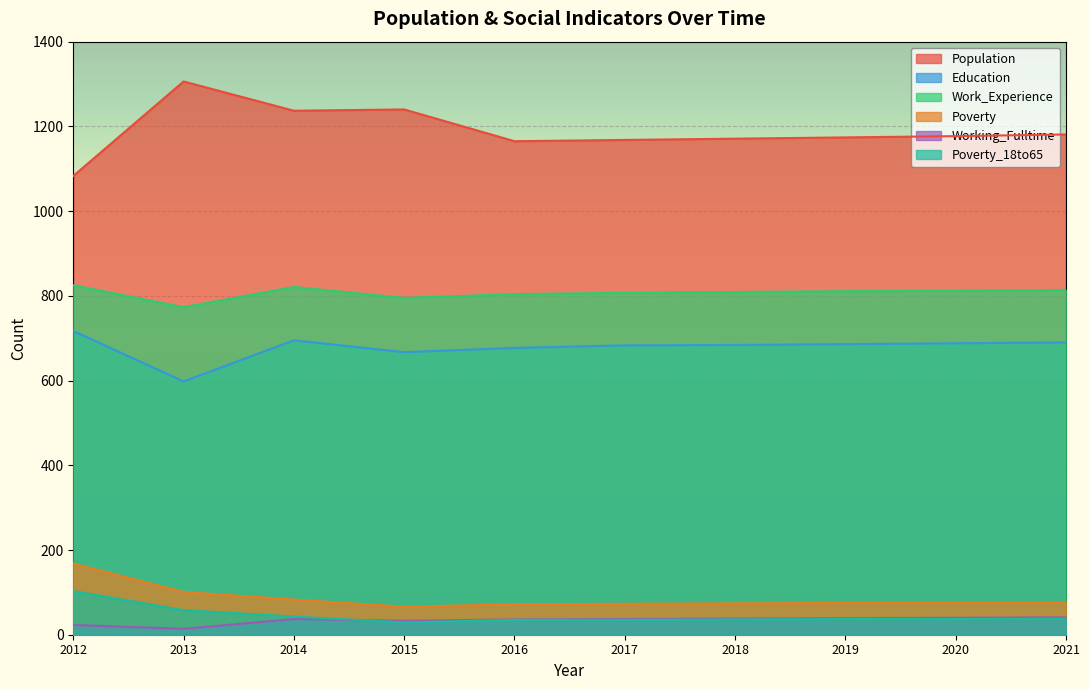

At which category does Education reach its first local valley?

2013